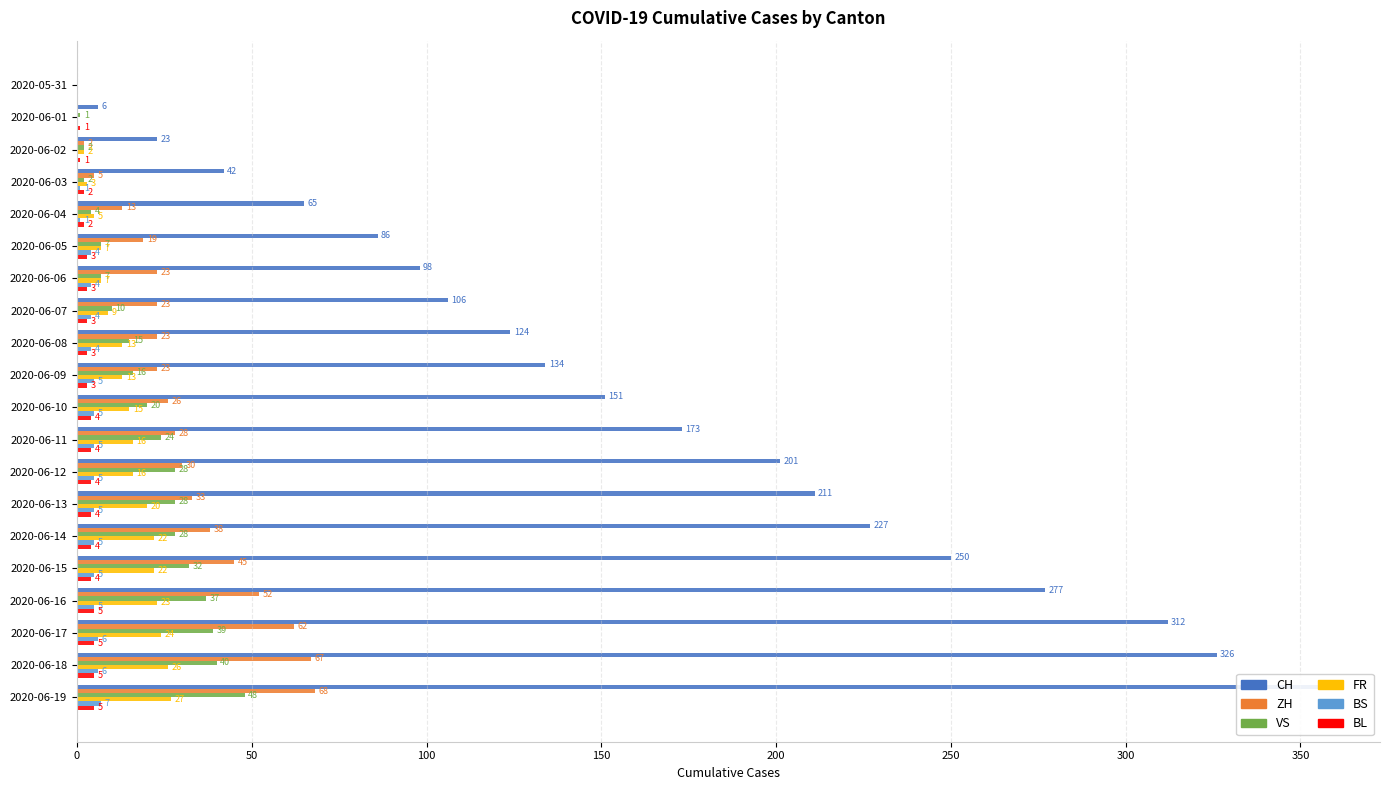

Read the ZH value at 2020-06-15, to the nearest 5.

45